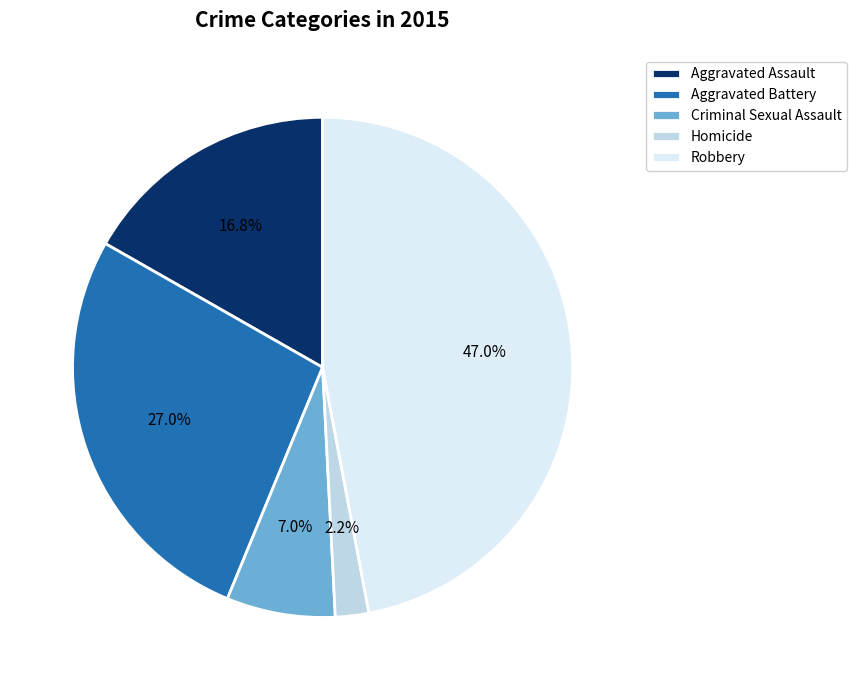

What is the ratio of the value at Criminal Sexual Assault to the value at Aggravated Assault?

0.4